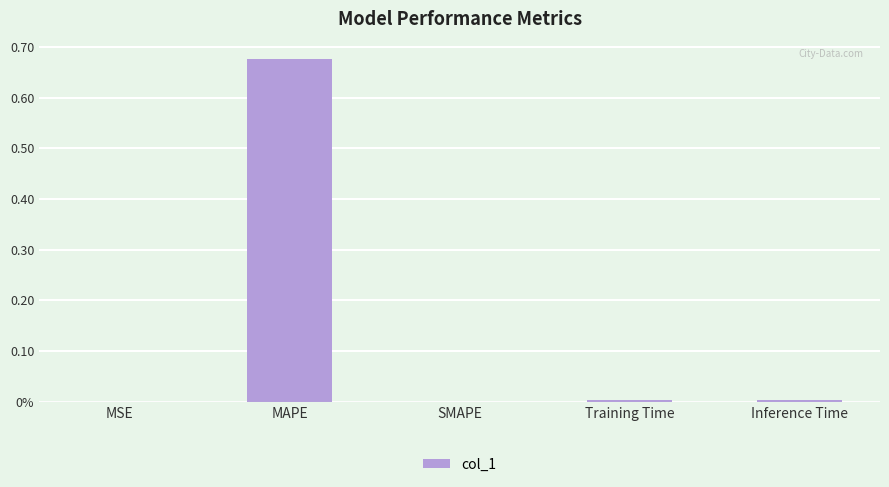

What is the label of the 3rd bar from the right?

SMAPE